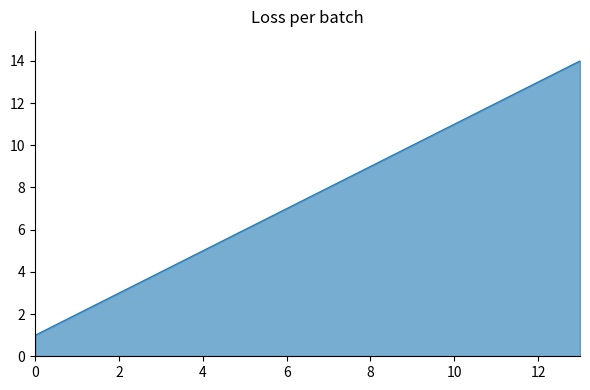

What is the greatest value displayed?

14